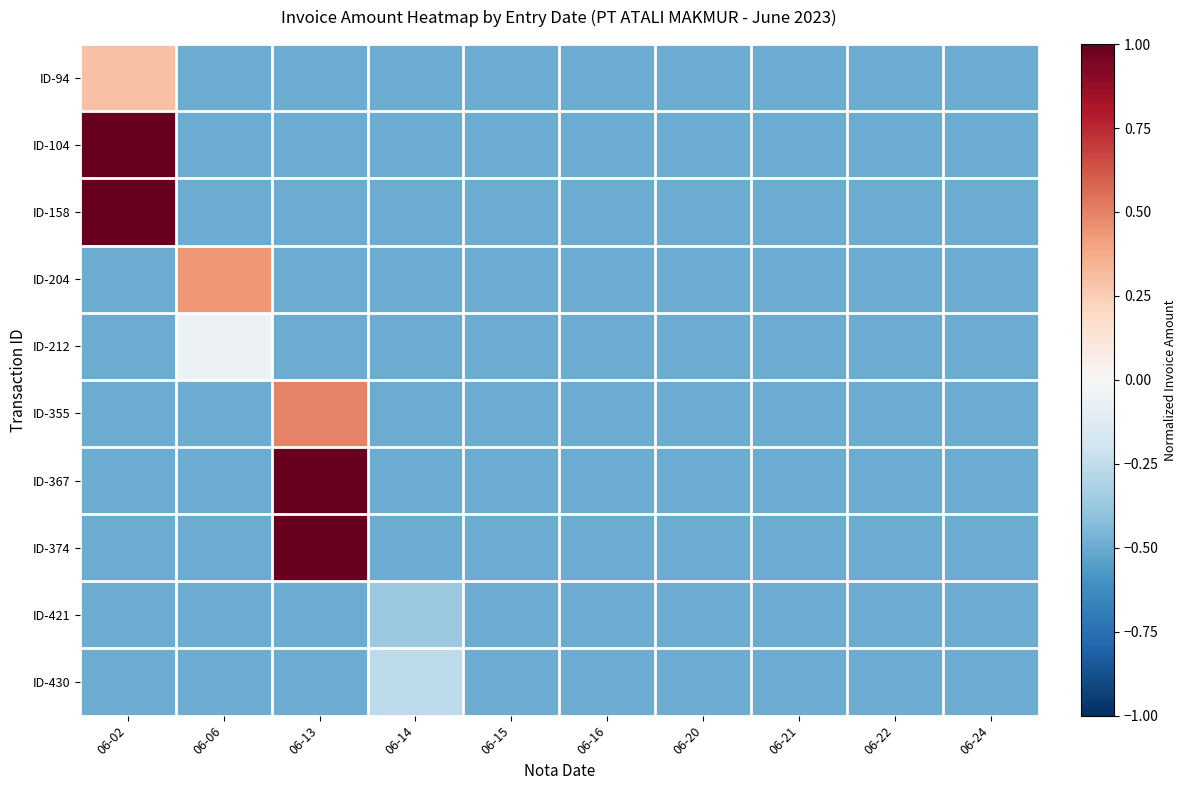

At 06-21, list the series in order from smallest to largest.

ID-94, ID-104, ID-158, ID-204, ID-212, ID-355, ID-367, ID-374, ID-421, ID-430